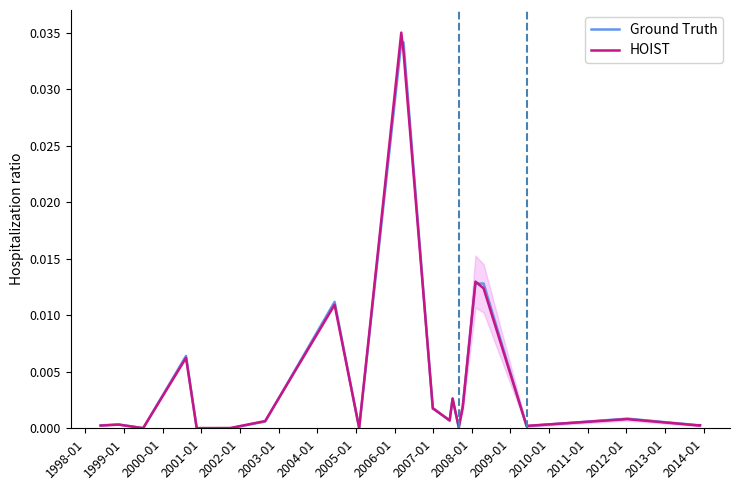

True or false: HOIST has more than 2 points higher than both neighbors.

True